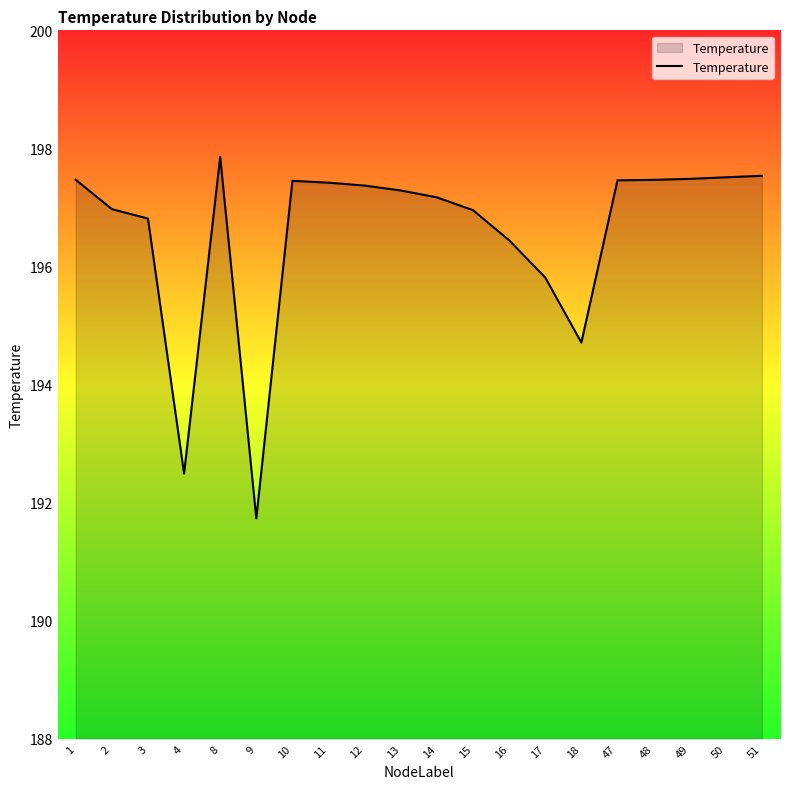

What is the difference between the maximum and minimum values?

6.1